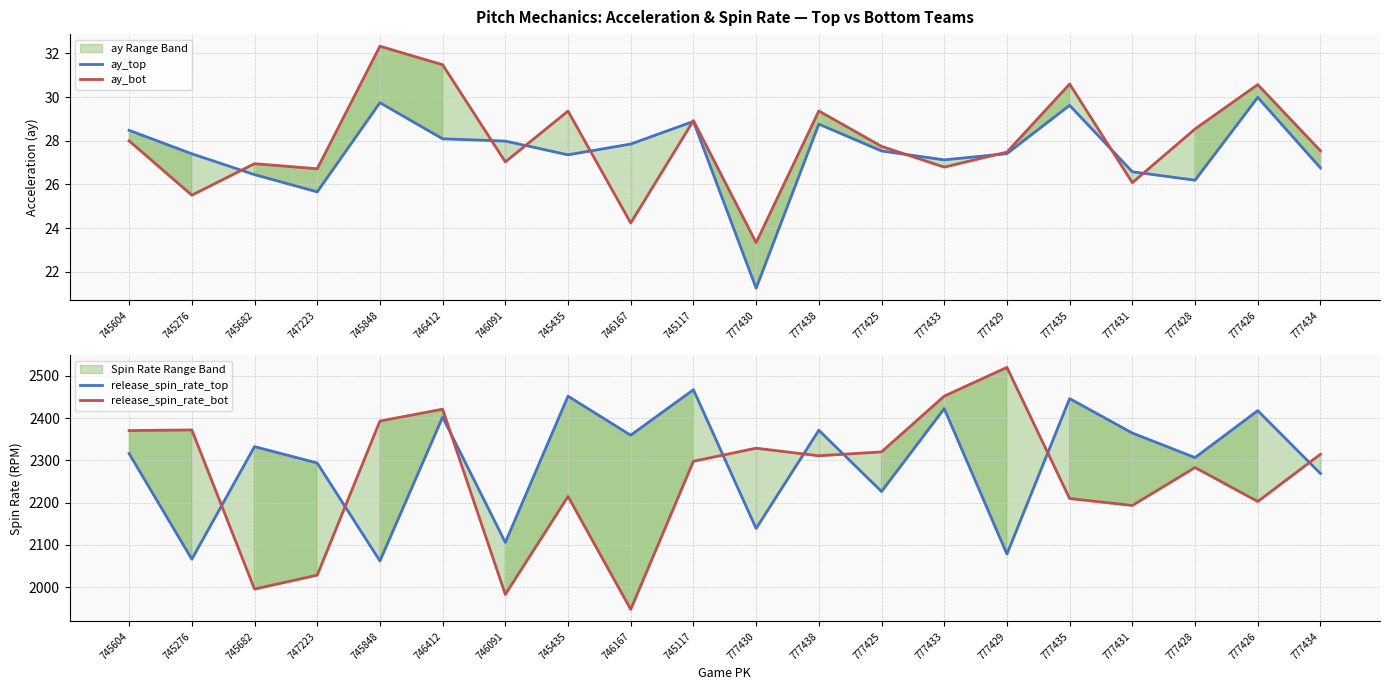

What is the difference between the maximum and second lowest values in the release_spin_rate_top series?

401.0